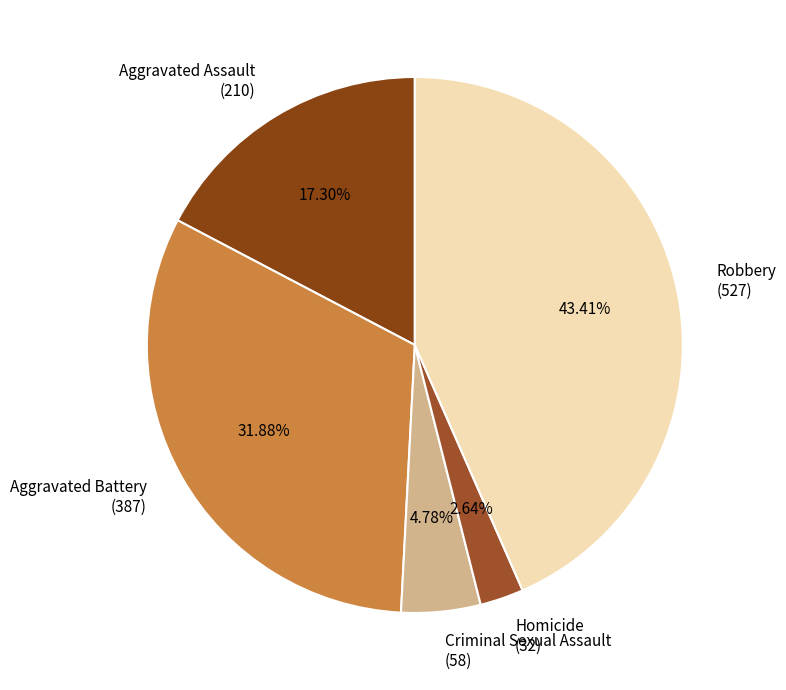

Is the sum of Homicide (32) and Aggravated Assault (210) greater than half?

No